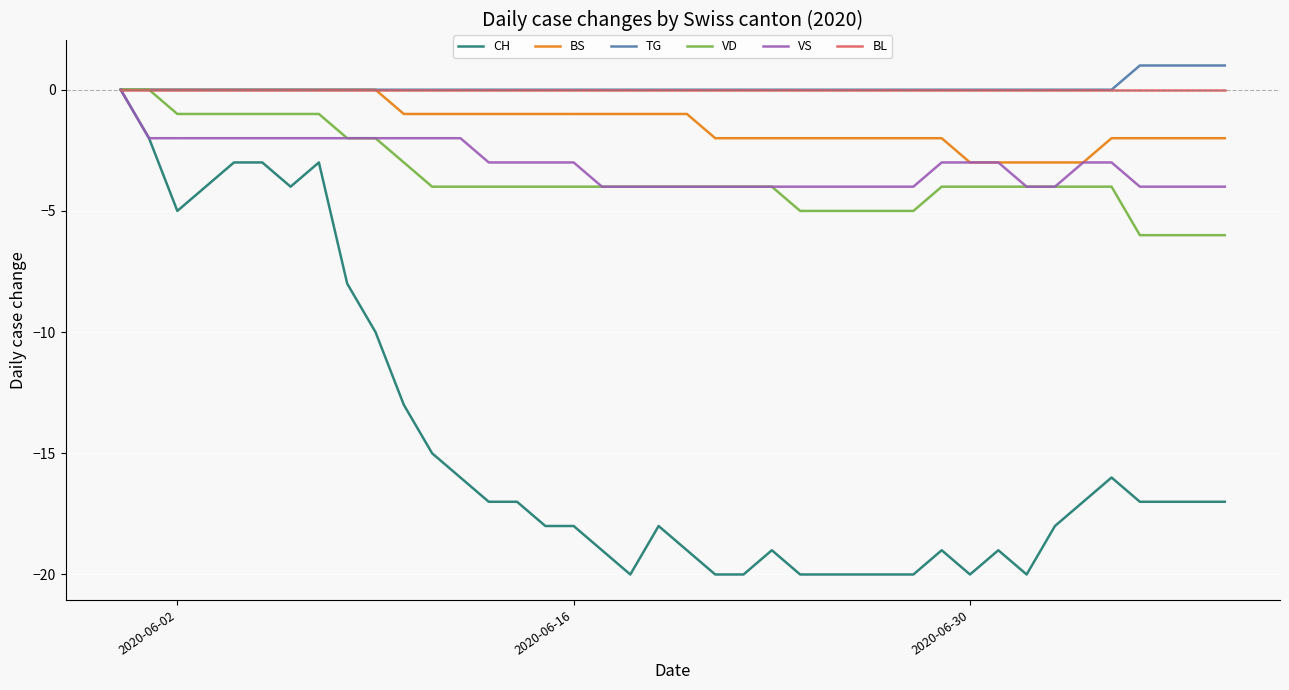

What is the minimum value shown in the chart?

-20